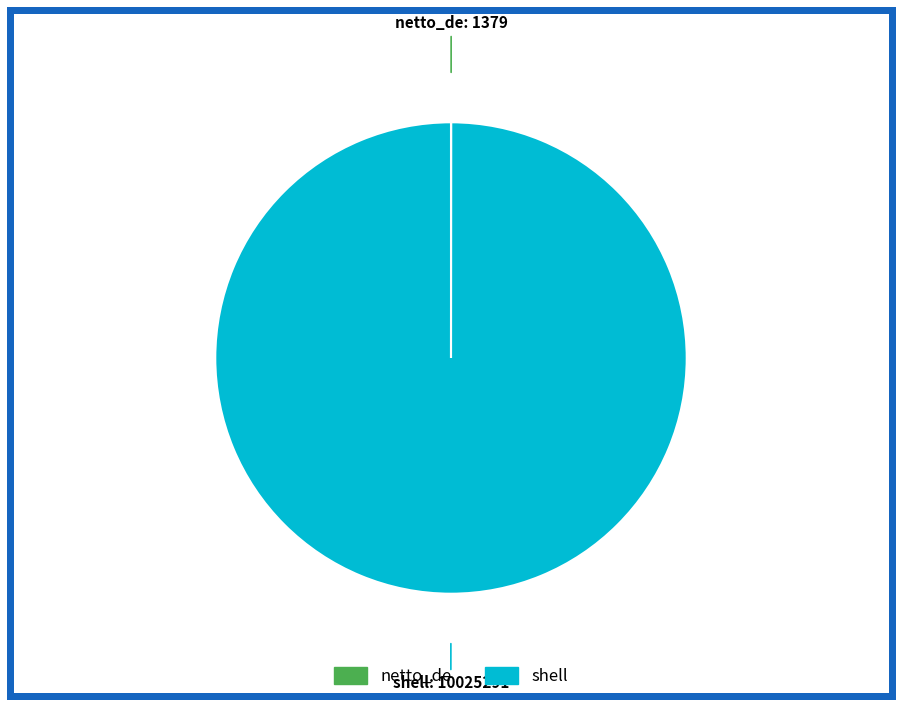

Which category accounts for the majority?

shell